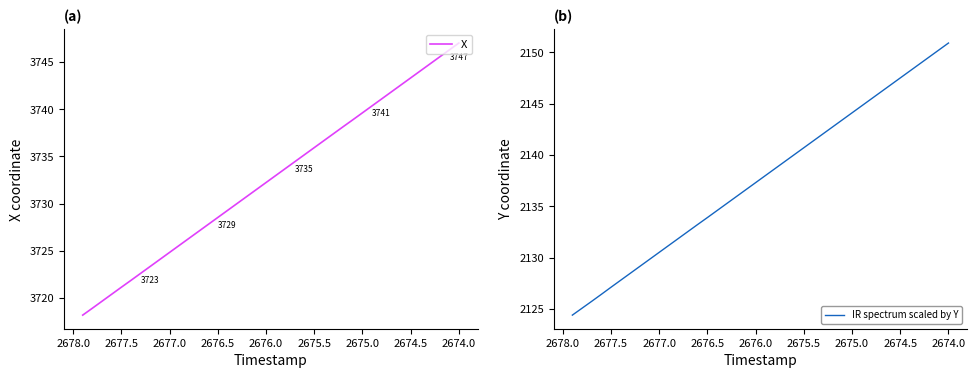

What is the average value of the X series?

3732.6